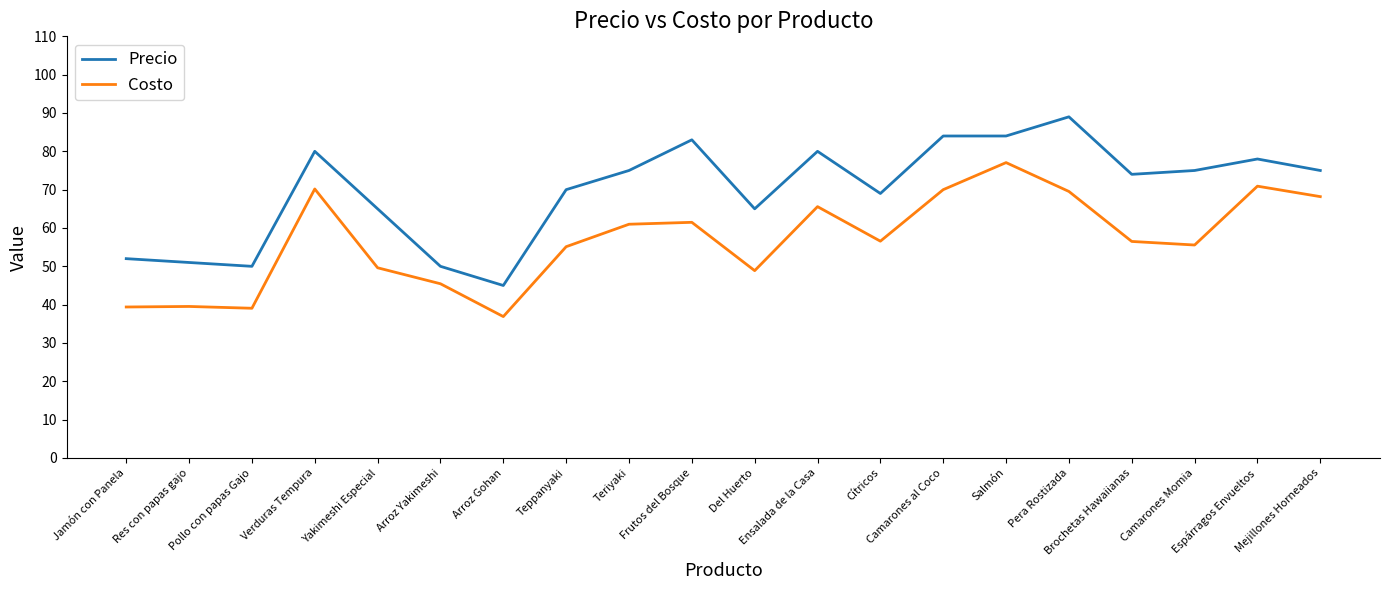

What is the greatest value displayed?

89.0